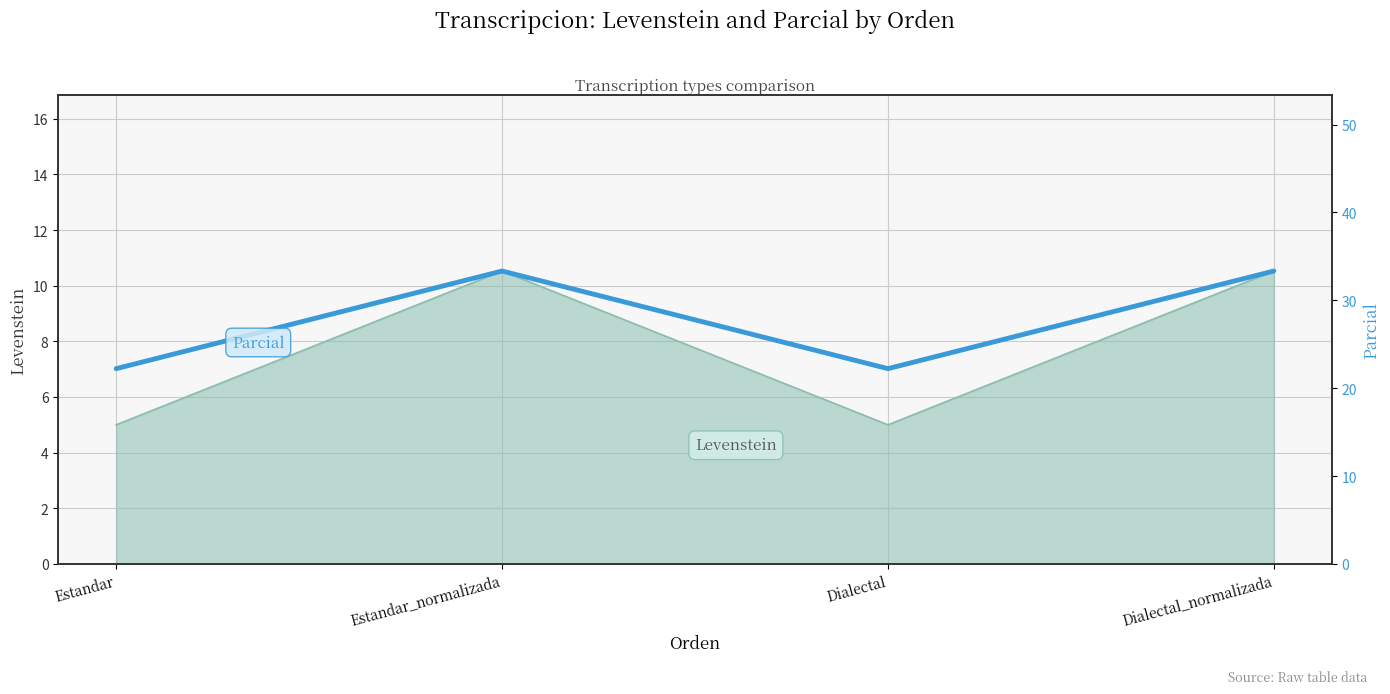

How many lines are shown in the chart?

1